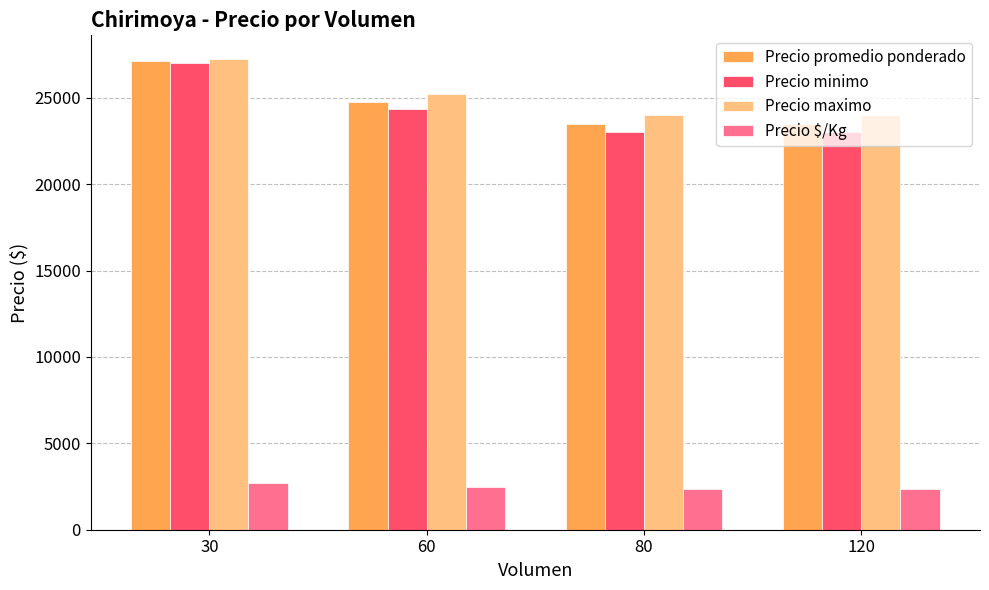

Which label corresponds to the largest value in the chart?

30